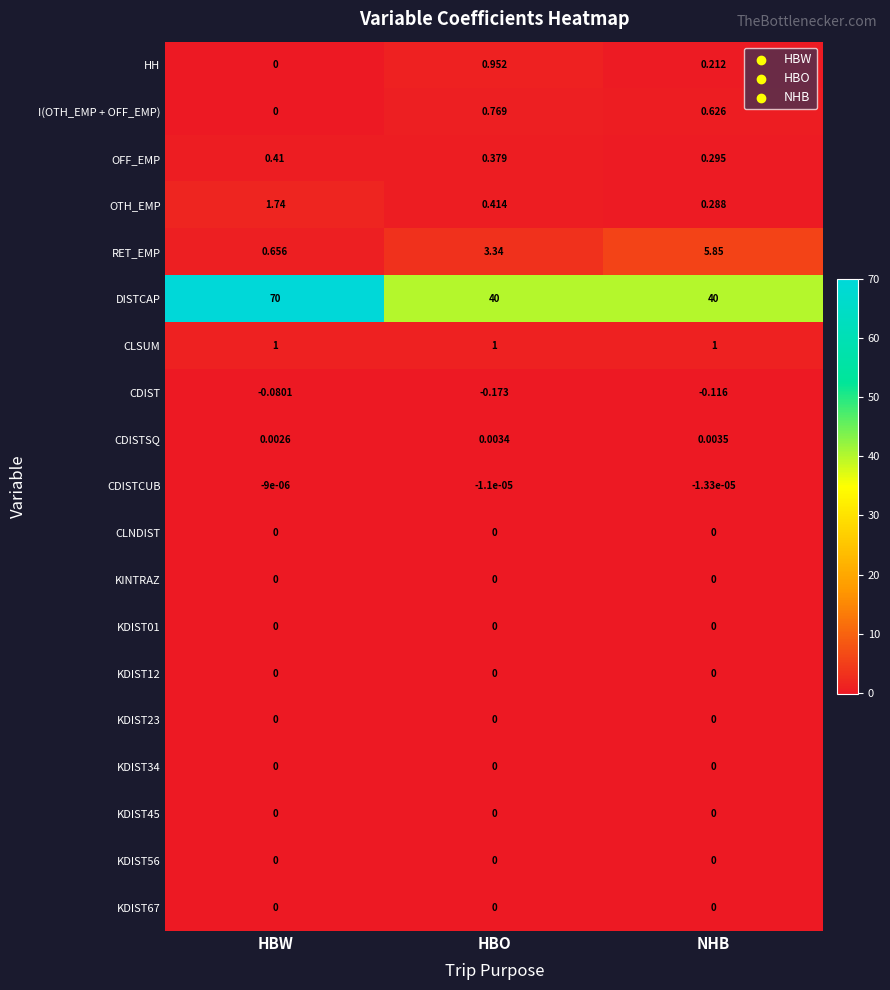

At which category does the chart reach its minimum across all series?

HBO